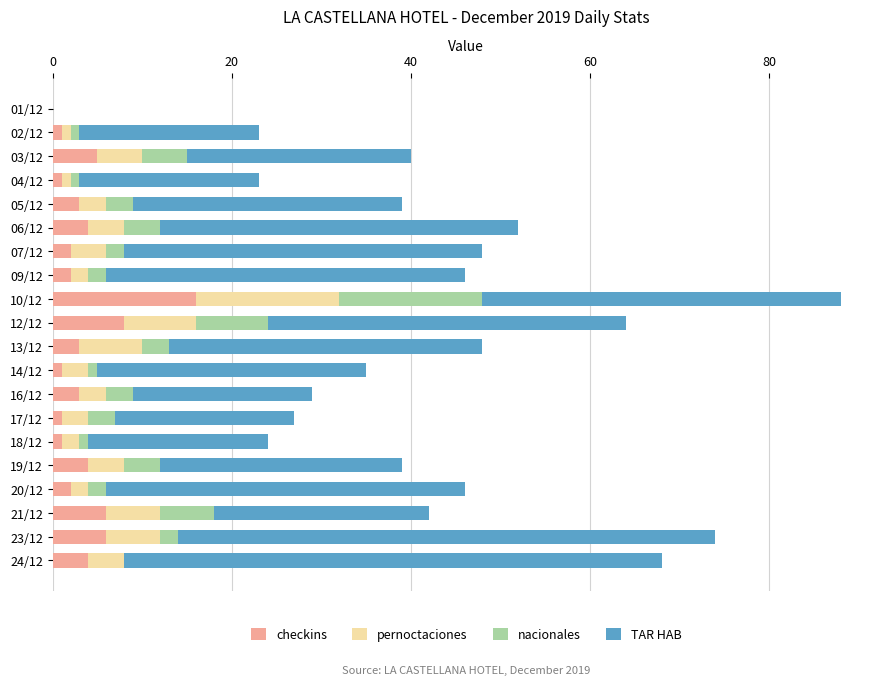

What is the maximum value for checkins?

16